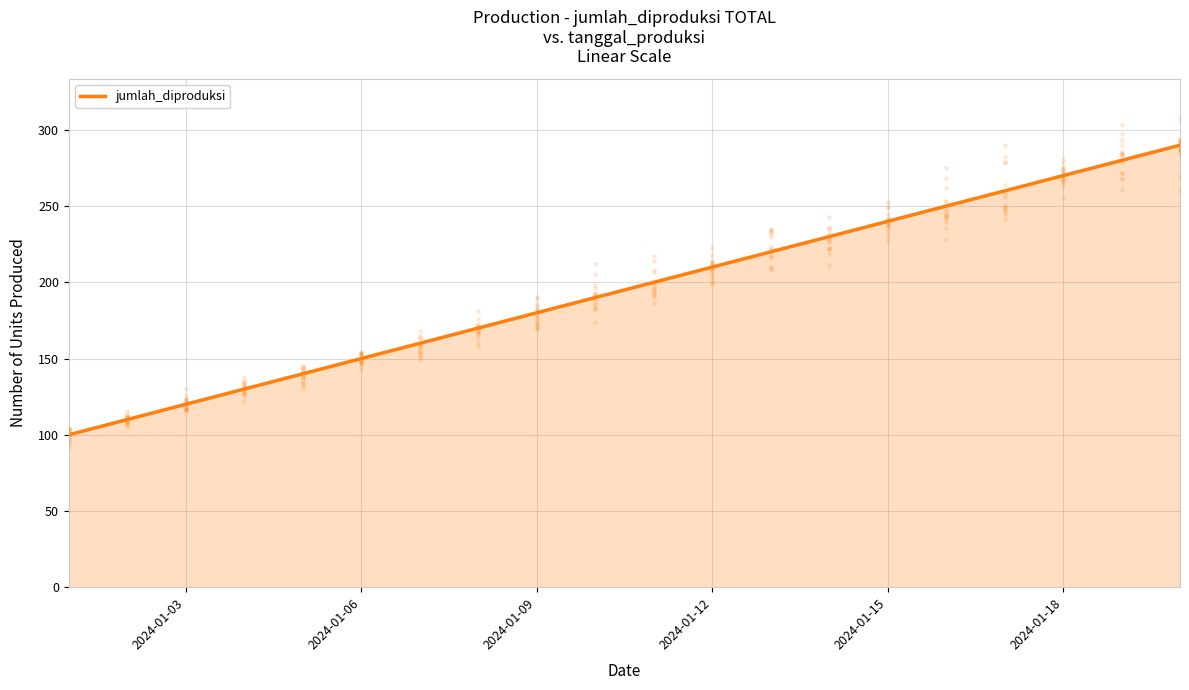

What is the lowest value of the jumlah_diproduksi series?

100